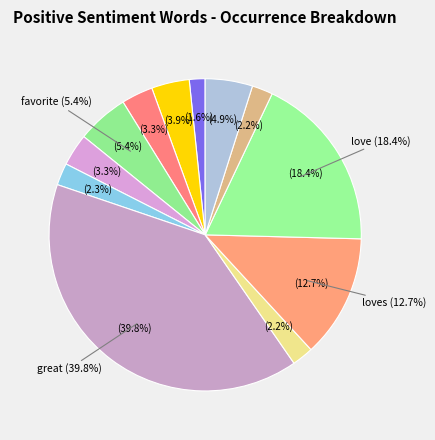

What portion of the pie excludes amazing?

98.4%